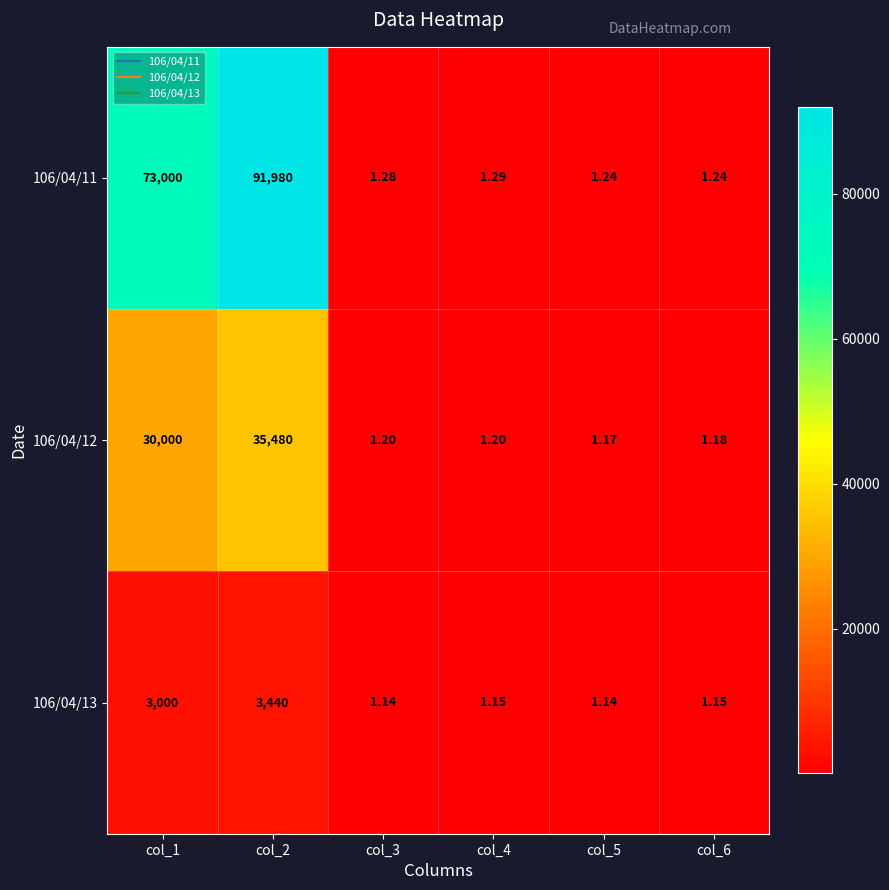

Is the value of 106/04/13 at col_5 greater than the value of 106/04/11 at col_2?

No